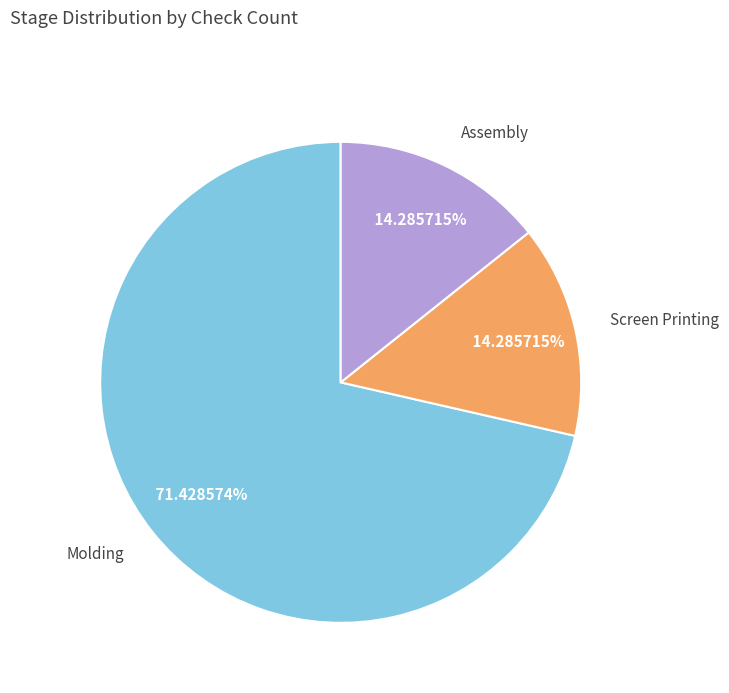

Which slice represents more than half of the pie?

Molding